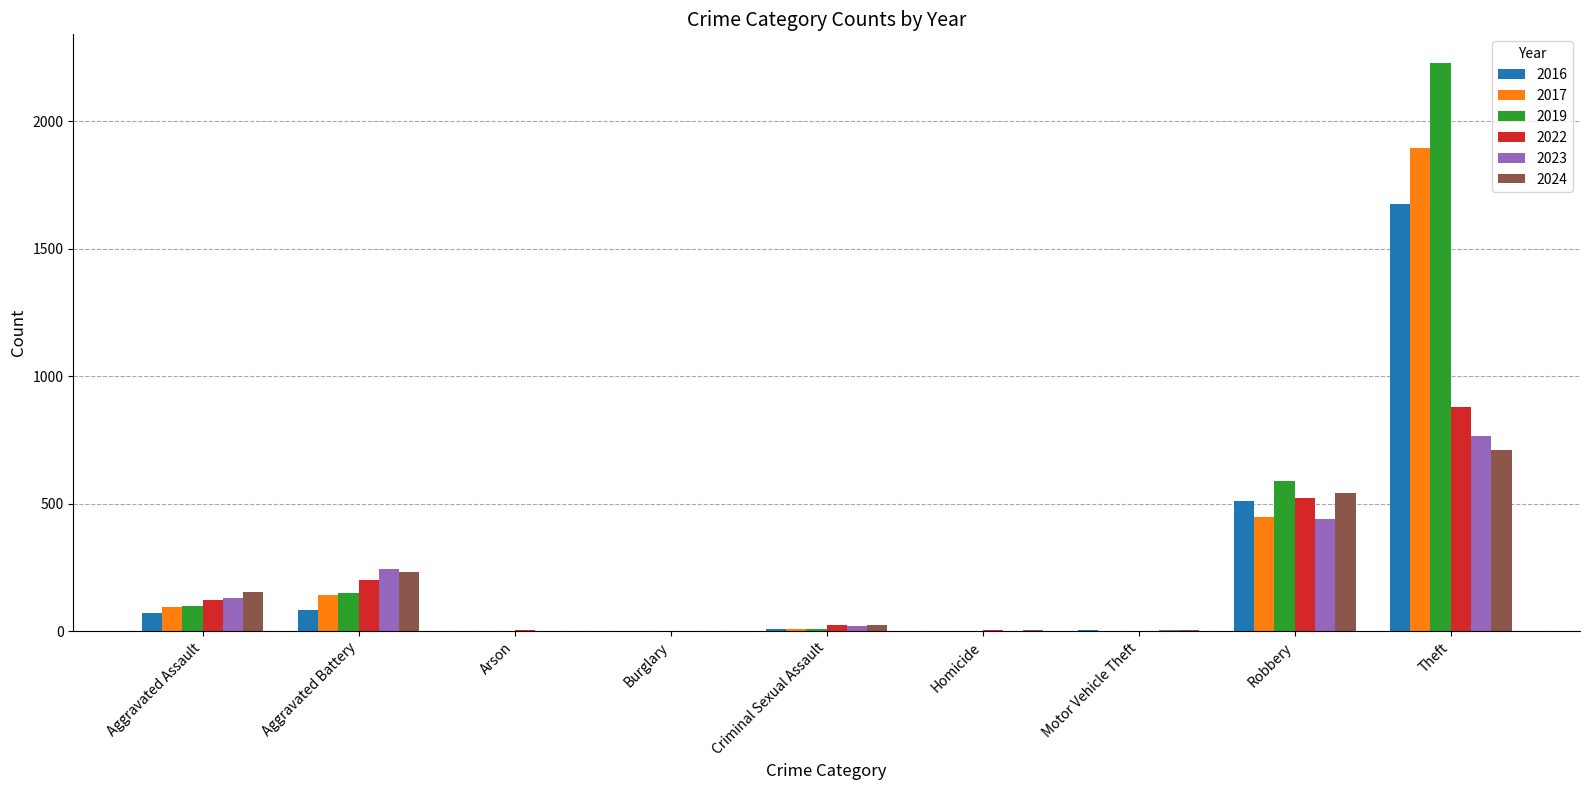

At which category is the sum across all series the highest?

Theft